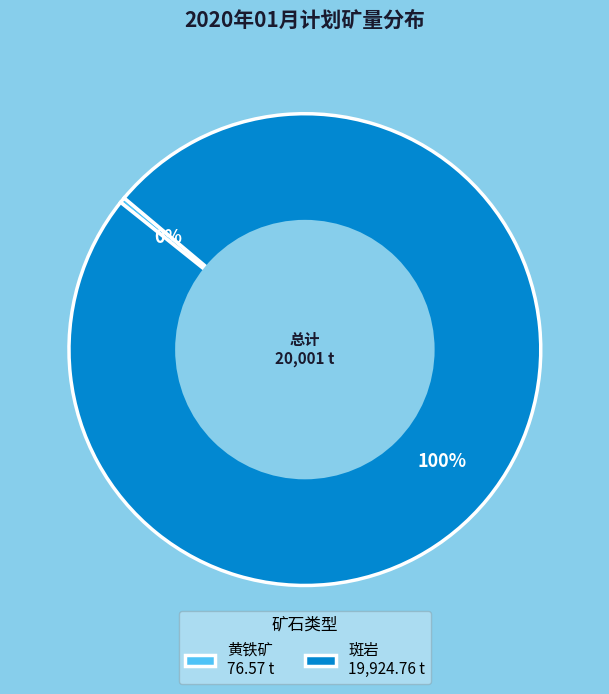

Which has a higher value, 斑岩 19,924.76 t or 黄铁矿 76.57 t?

斑岩 19,924.76 t